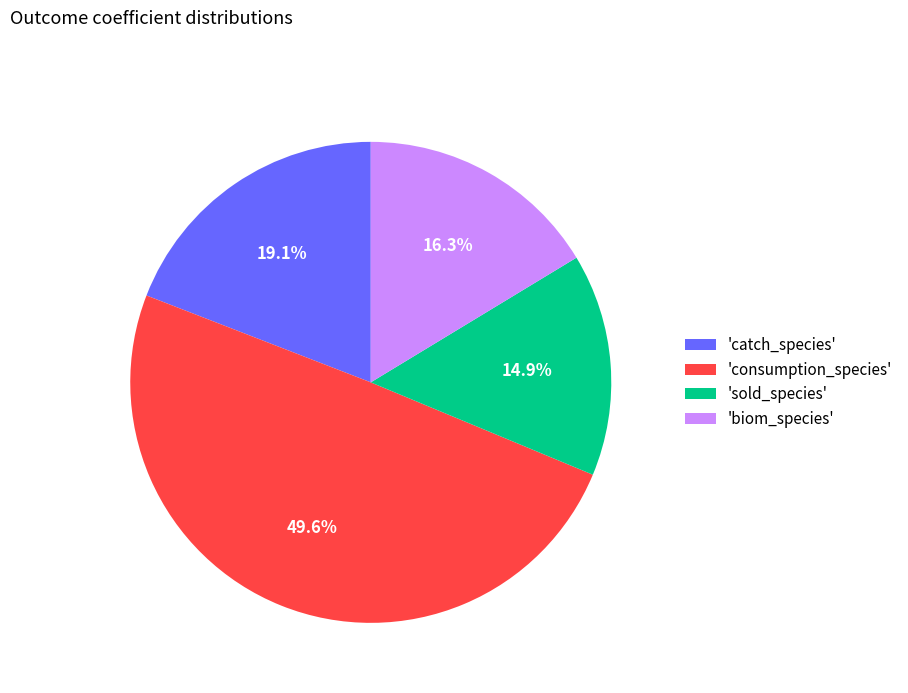

Count the number of slices in the pie.

4